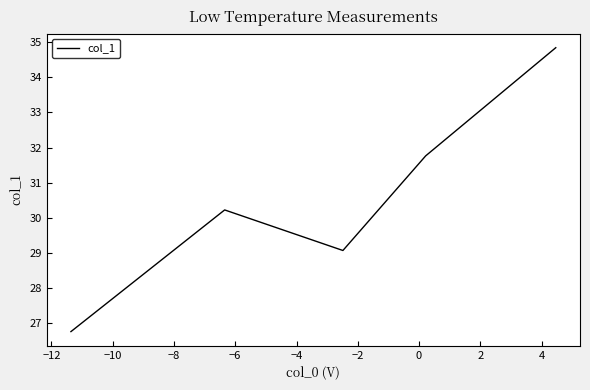

True or false: there are more than 1 points higher than both neighbors.

False